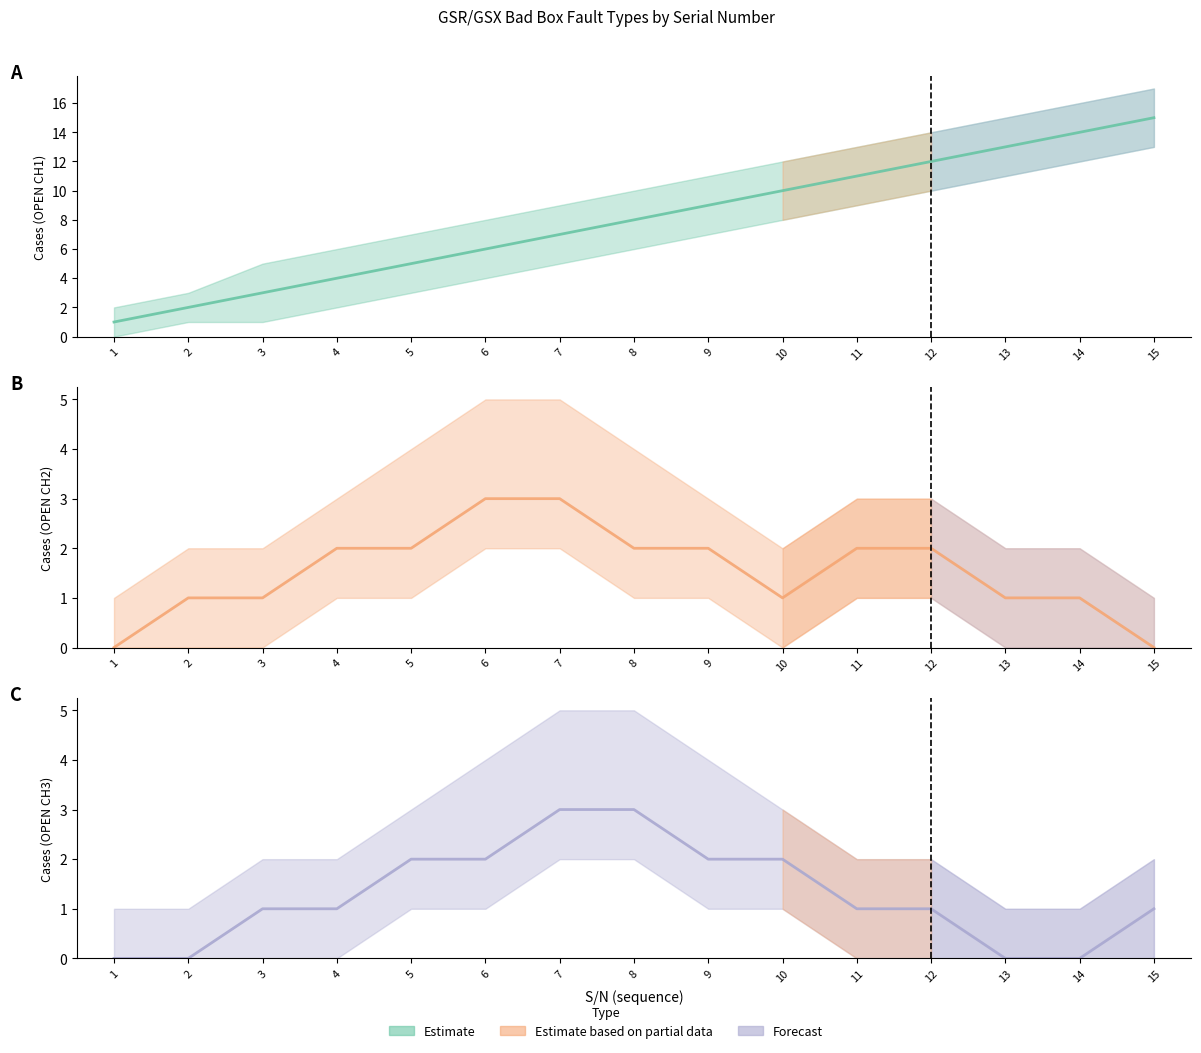

What is the difference between the maximum and second lowest values in the OPEN CH1 series?

13